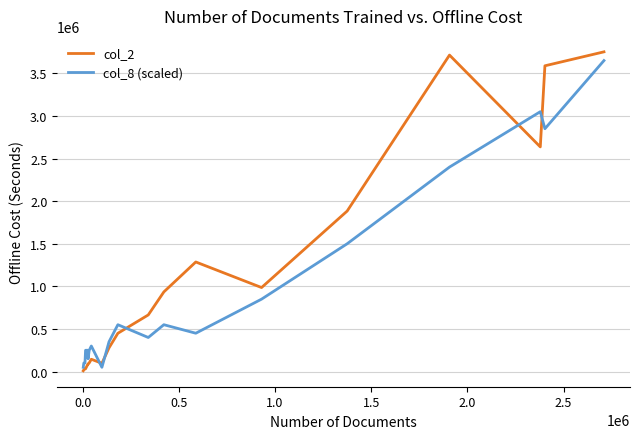

What is the maximum value shown in the chart?

3752530